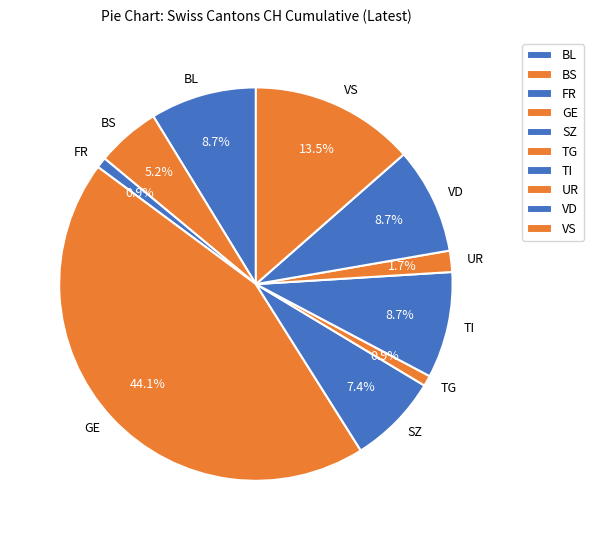

Count the number of slices in the pie.

10